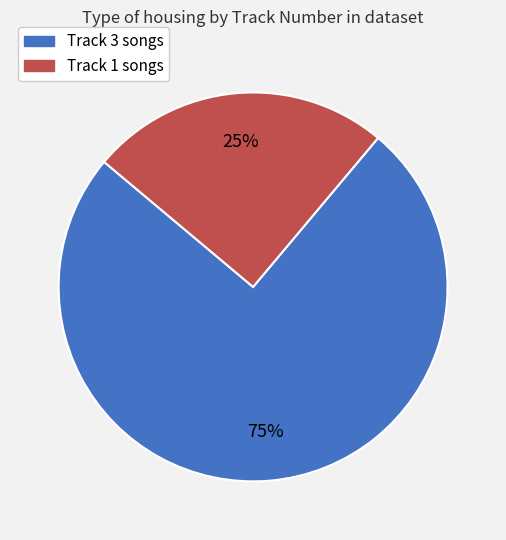

Is there a majority slice in this chart?

Yes